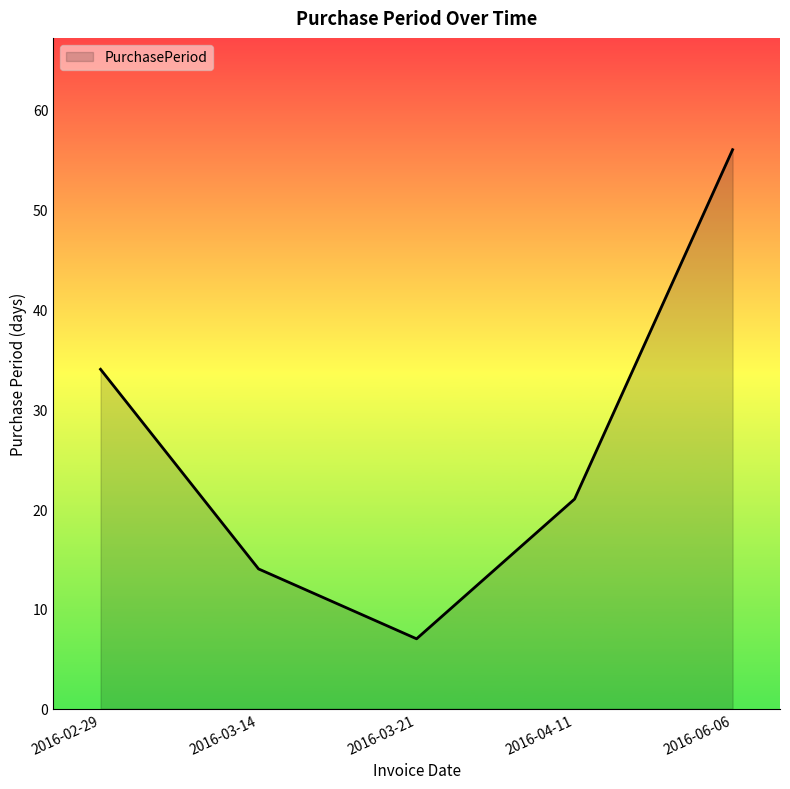

How many interior local valleys (lower than both neighbors) does the data have?

1